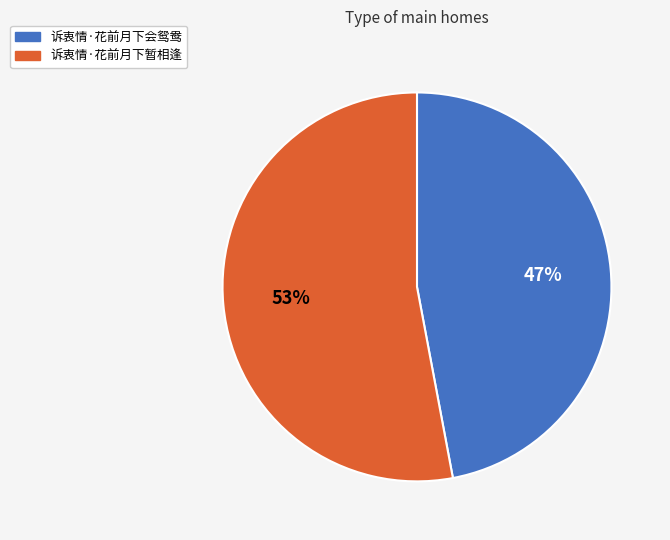

Approximately how many times larger is the value at 诉衷情·花前月下会鸳鸯 compared to 诉衷情·花前月下暂相逢?

0.9